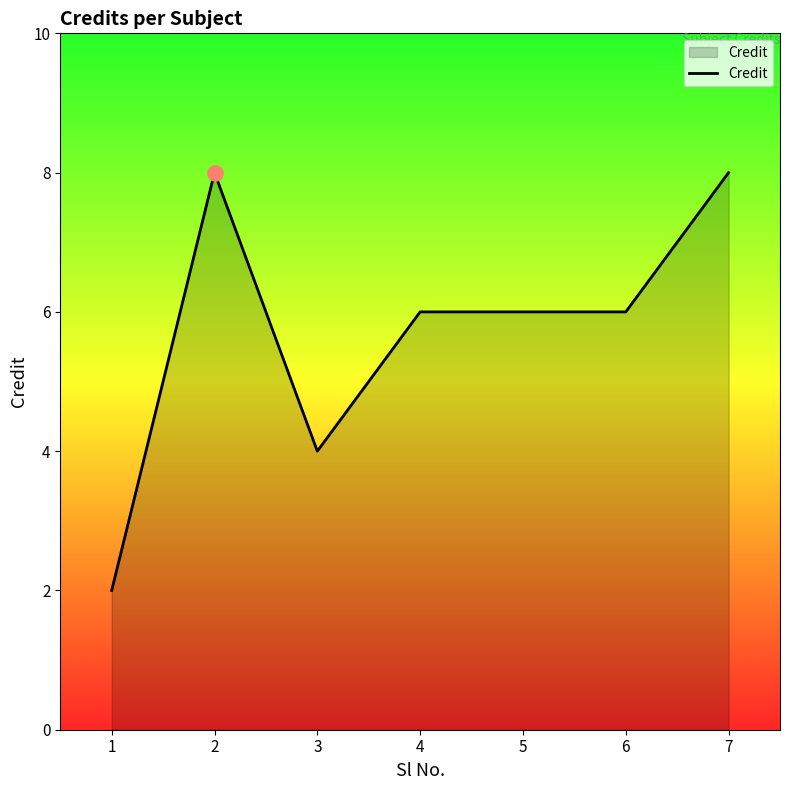

Approximately how many times larger is the value at 4 compared to 1?

3.0